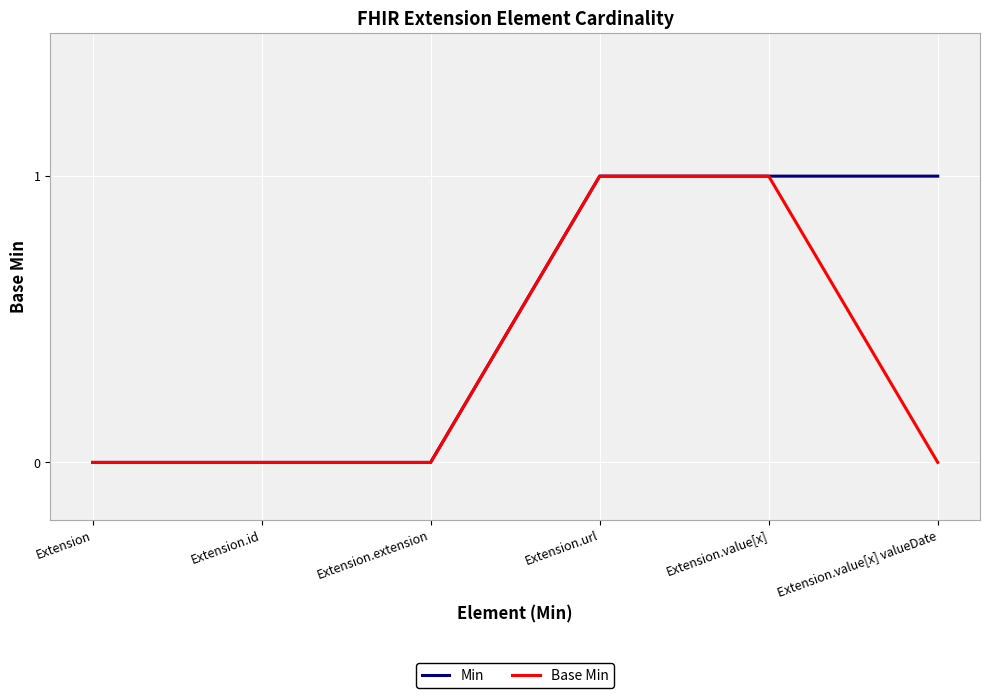

What position from the left is Extension.url?

4